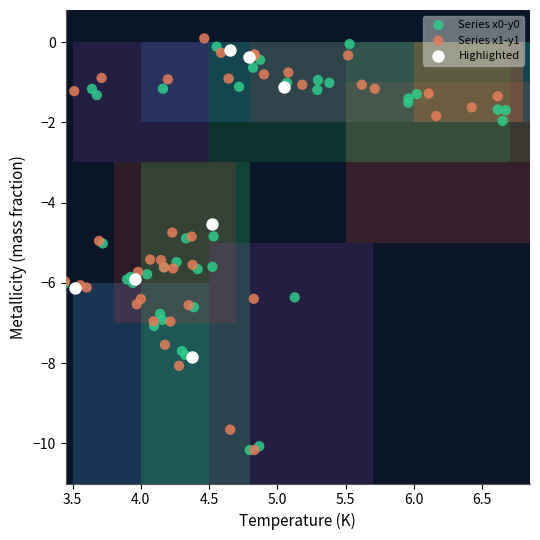

Which series reaches the maximum Y coordinate?

Series x1-y1